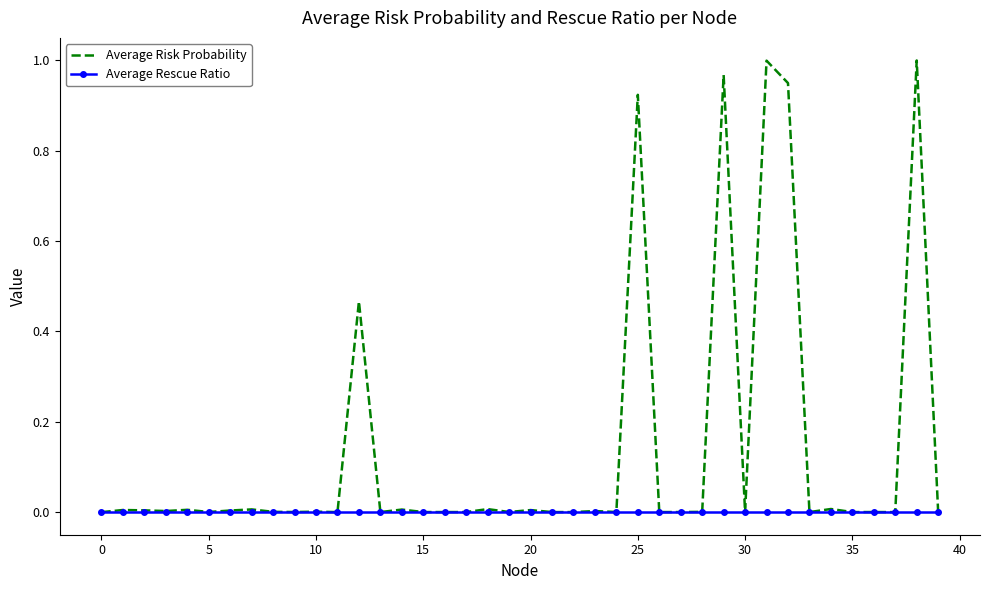

How many distinct data groups are displayed?

2